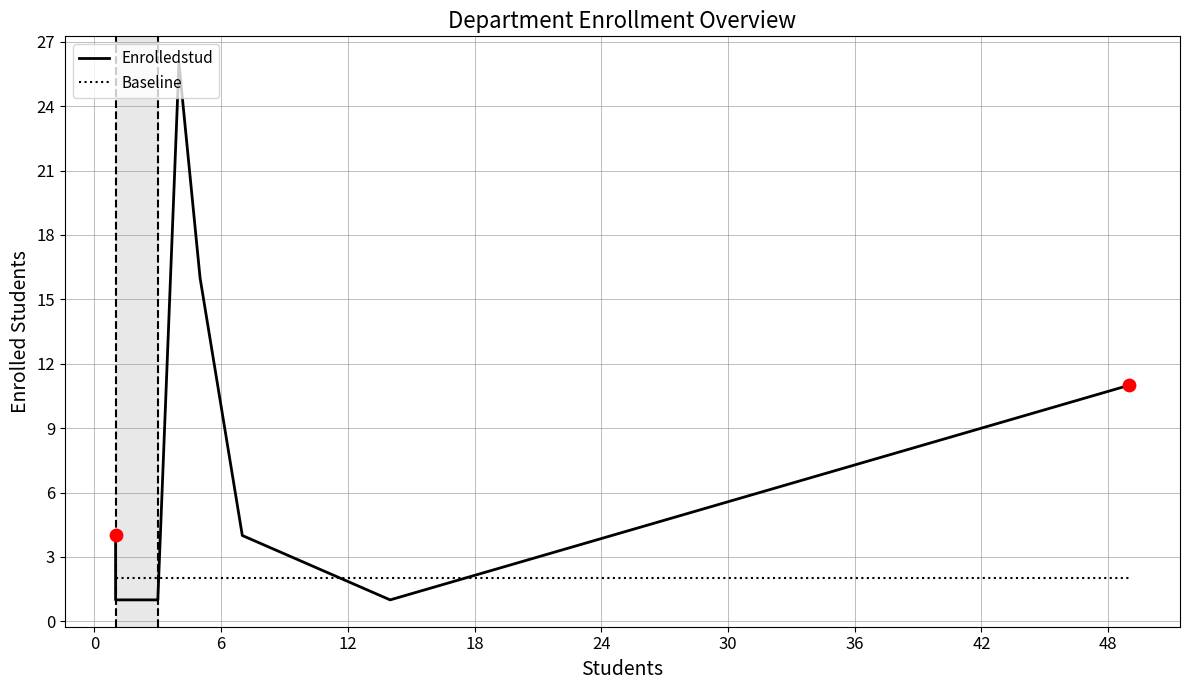

Which series contains the lowest Y value?

Enrolledstud